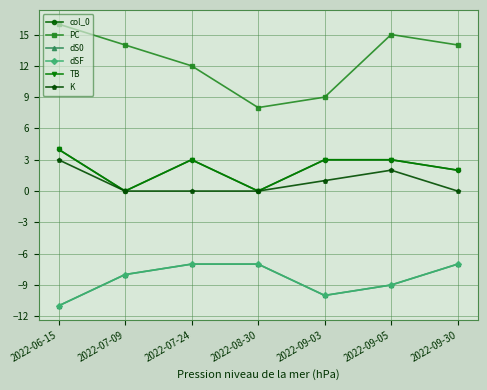

What is the difference between the TB values at 2022-09-03 and 2022-08-30?

3